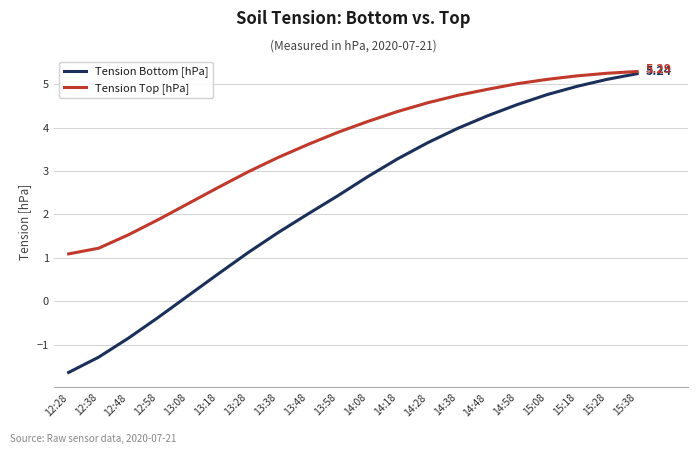

How many series are shown in this chart?

2